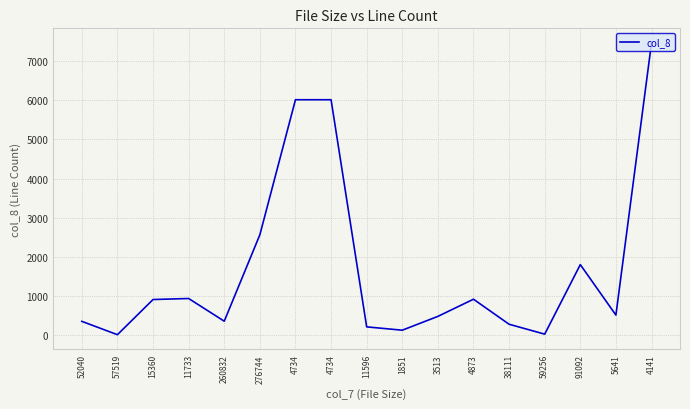

What is the value of the 9th point from the left?

211